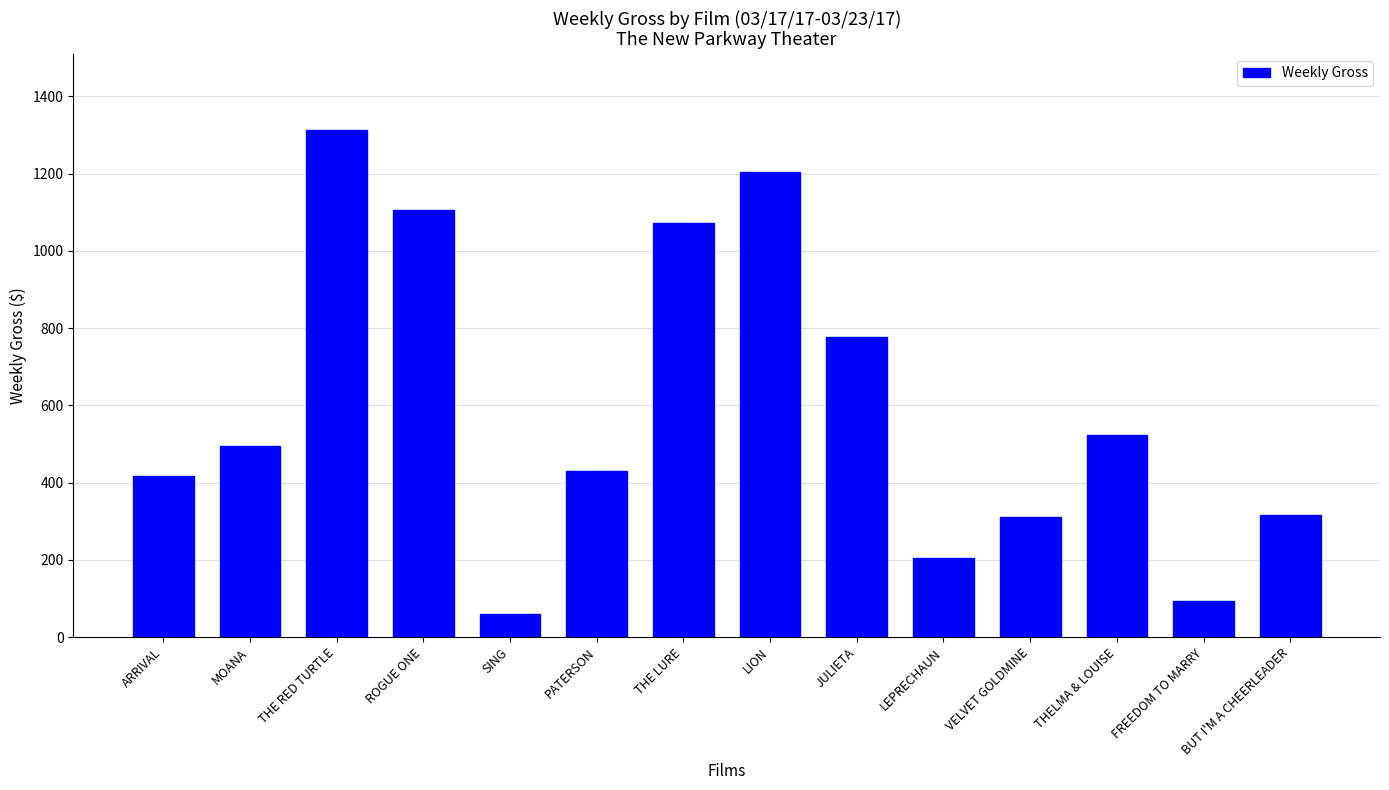

What is the ratio of the value at LION to the value at MOANA?

2.4